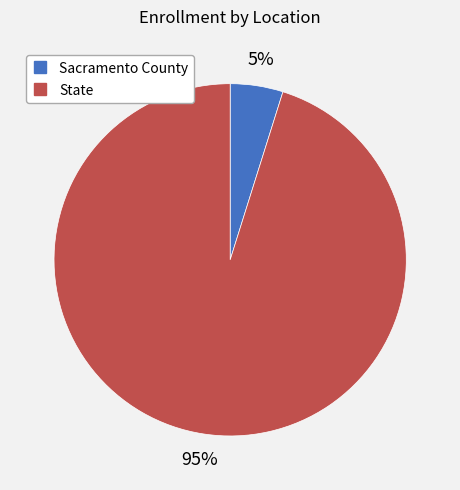

The Sacramento County slice represents 5% of the pie. True or false?

True